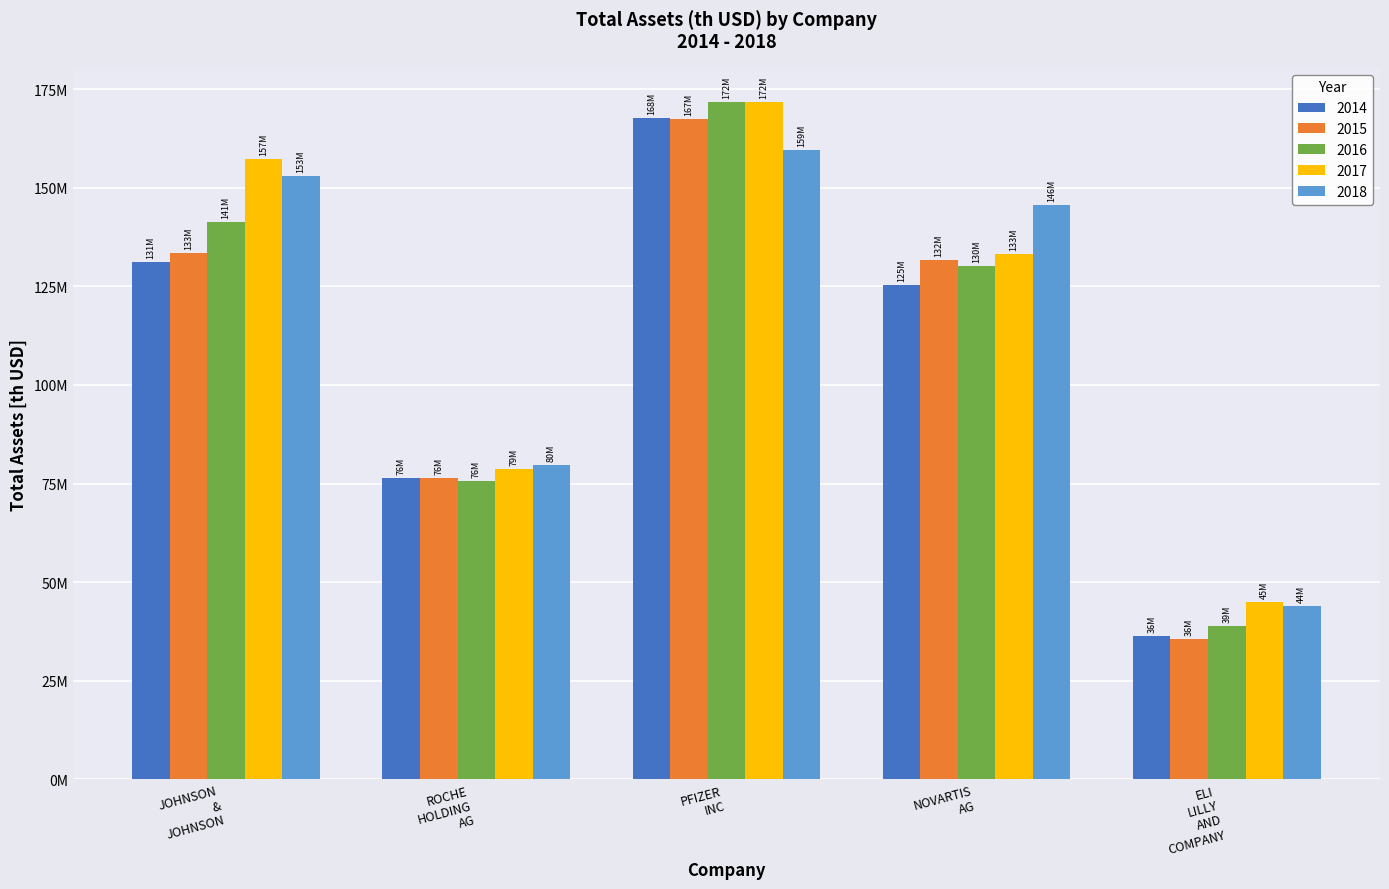

Which series has the largest total across all categories?

2017